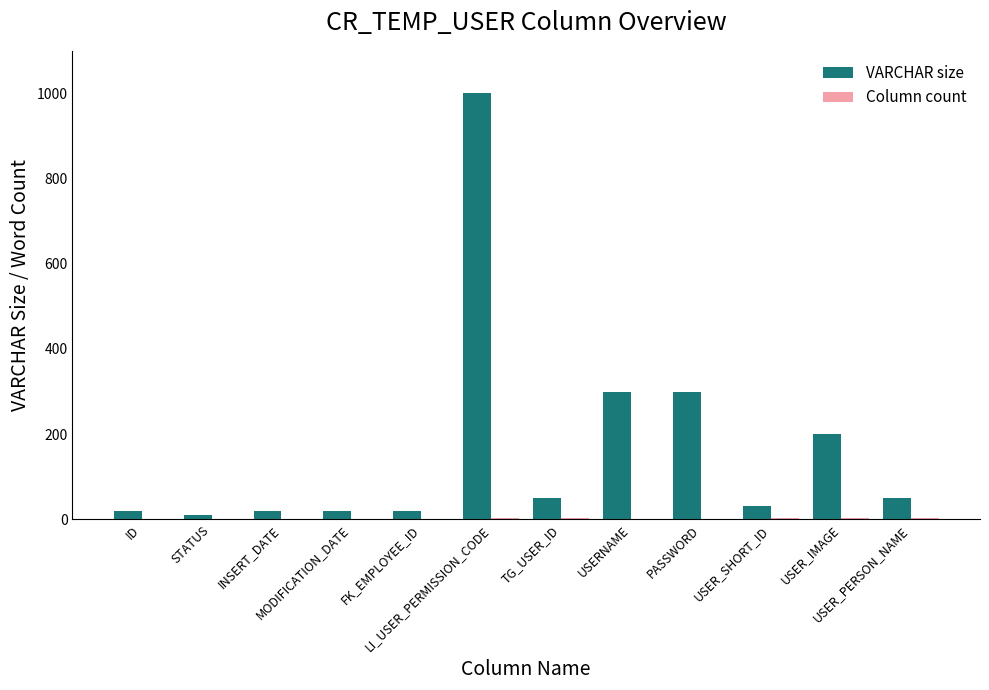

What is the greatest value displayed?

1000